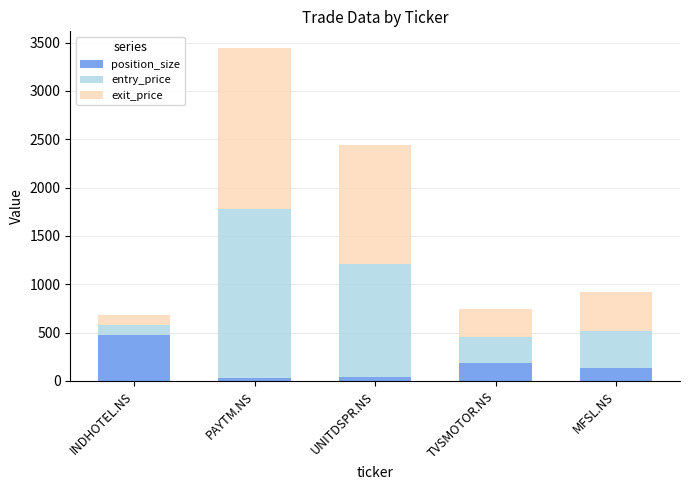

The value of position_size at INDHOTEL.NS is 469.0. True or false?

True